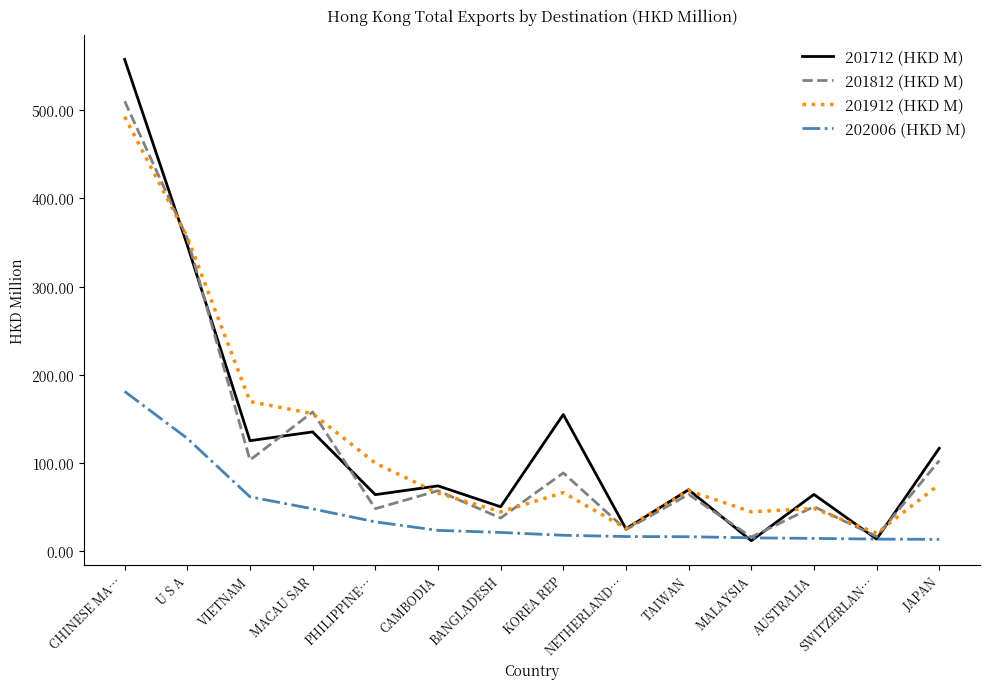

What is the lowest value of the 202006 (HKD M) series?

13.7